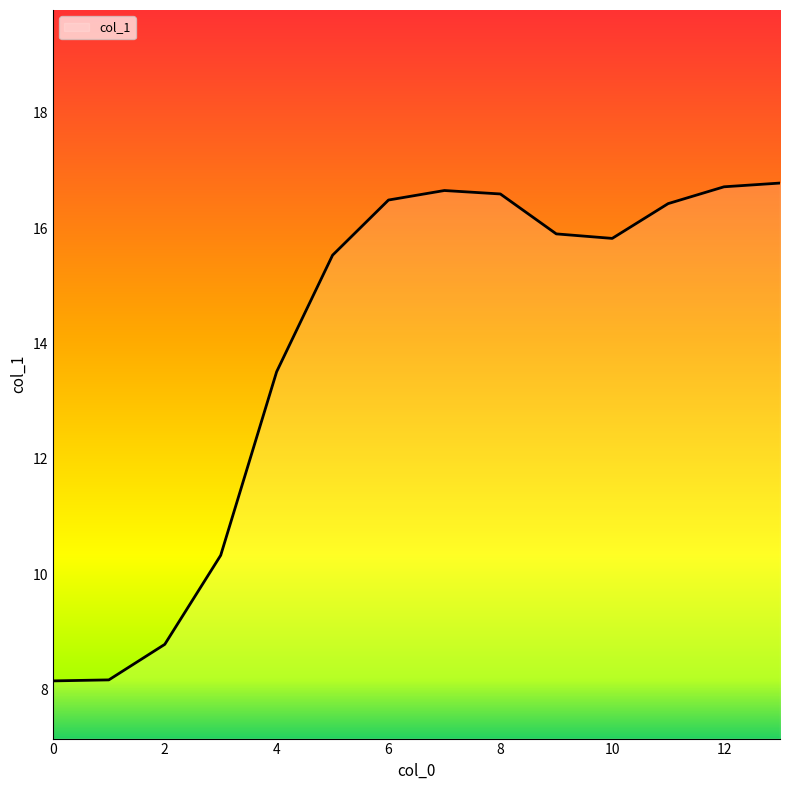

Reading left to right, list all the values displayed in this chart.

8.2	8.2	8.8	10.3	13.5	15.5	16.5	16.7	16.6	15.9	15.8	16.4	16.7	16.8